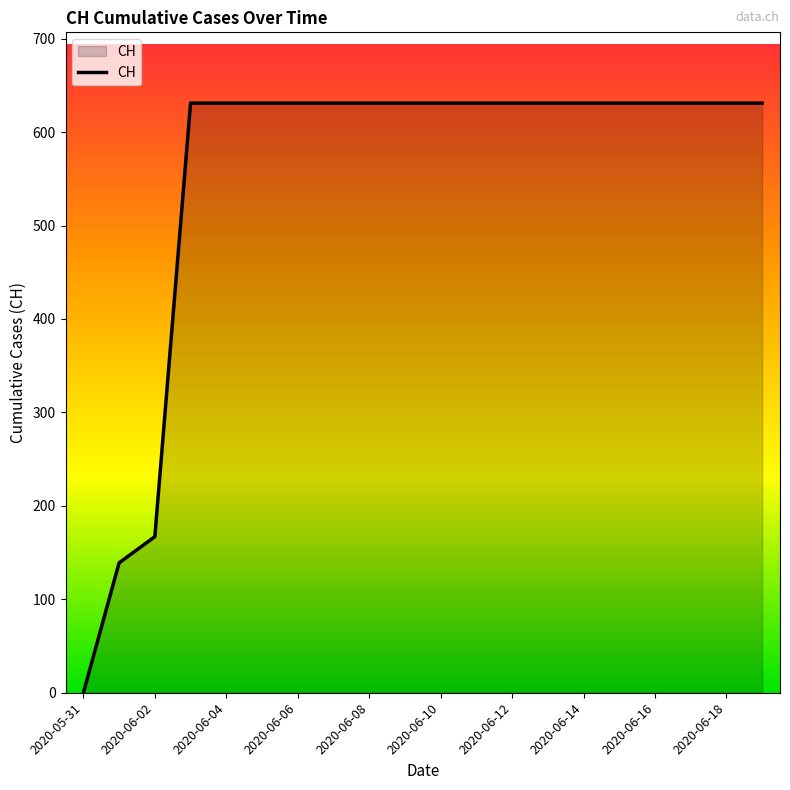

What is the maximum value shown in the chart?

631